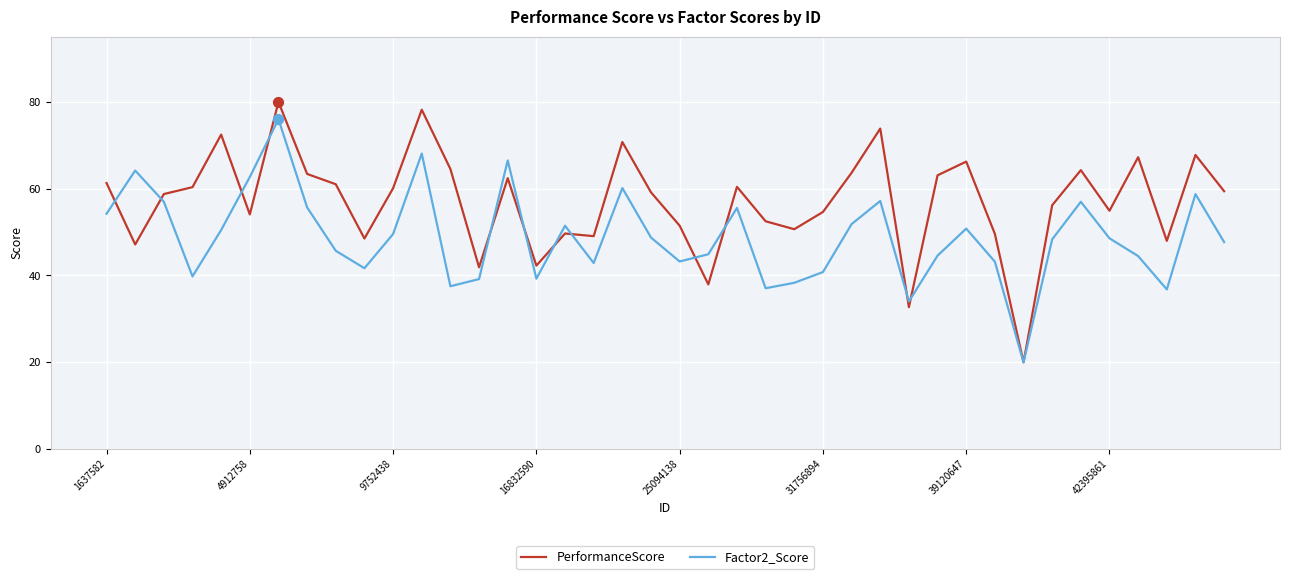

Which series has the largest total across all categories?

PerformanceScore